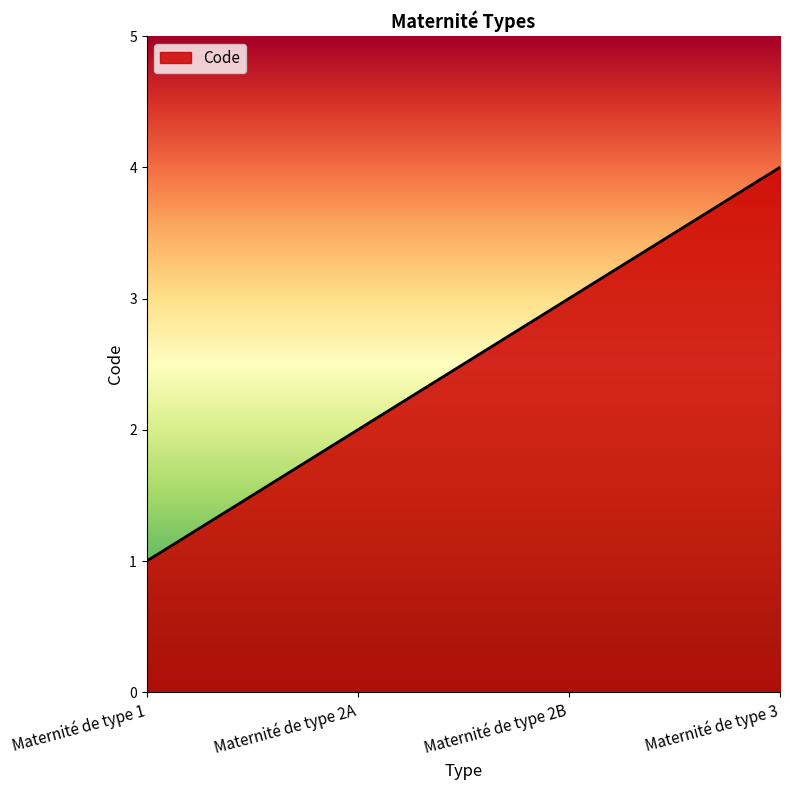

Reading left to right, extract all data points from this chart.

1	2	3	4